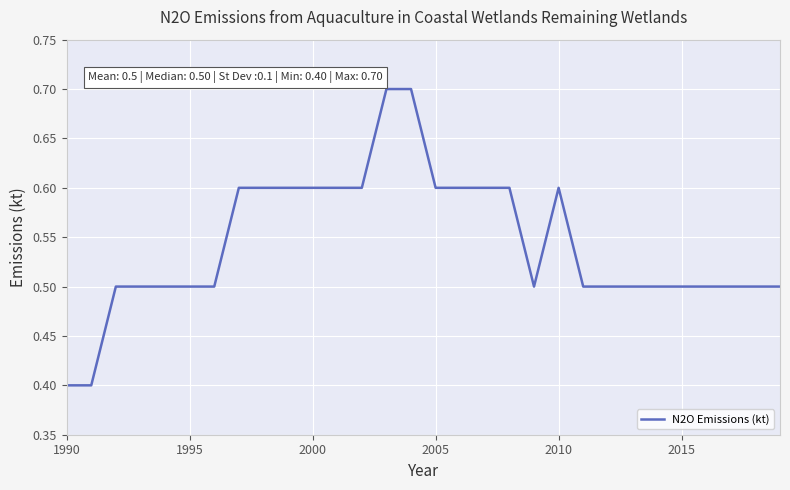

What is the minimum value shown in the chart?

0.4